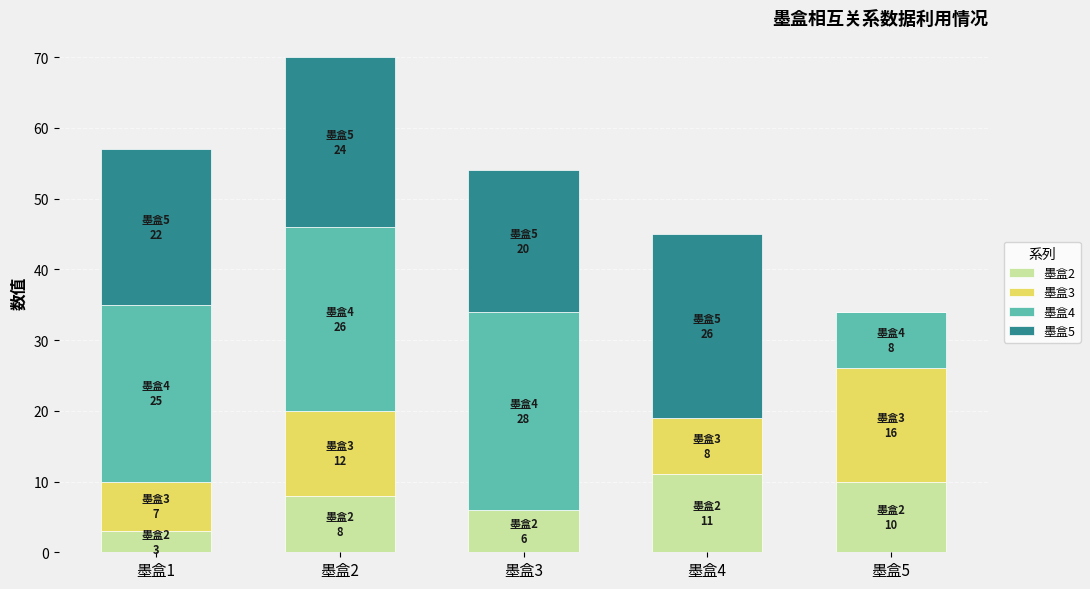

The value of 墨盒2 at 墨盒2 is 8. True or false?

True